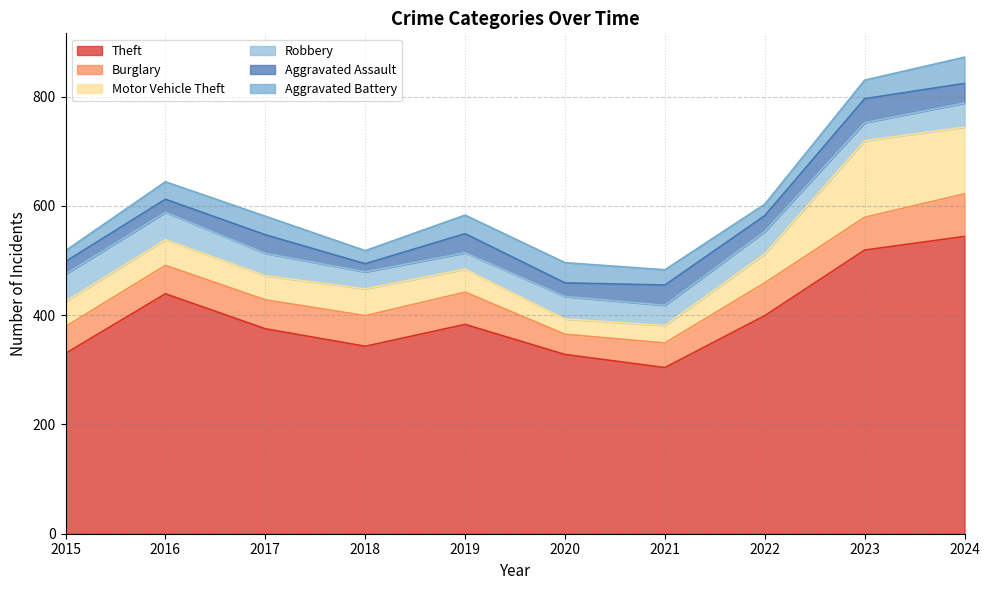

List the series in order of their peak value, highest first.

Theft, Motor Vehicle Theft, Burglary, Robbery, Aggravated Battery, Aggravated Assault